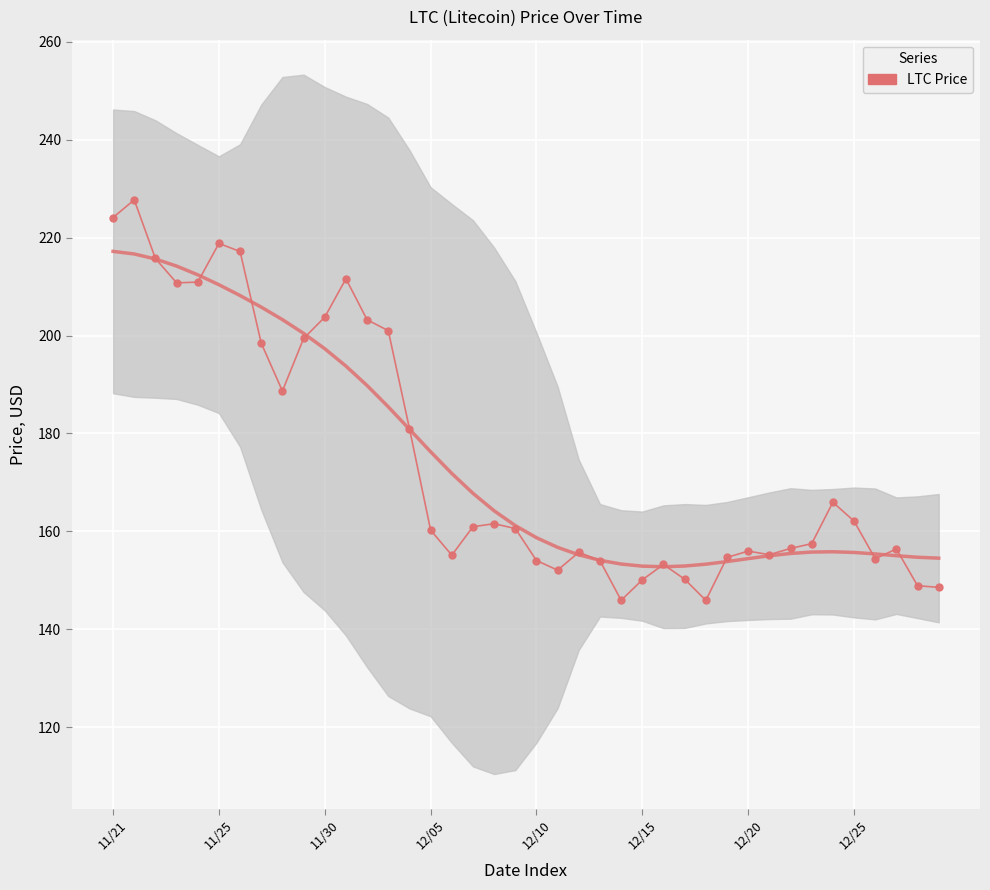

What is the difference between the maximum and minimum values?

81.8